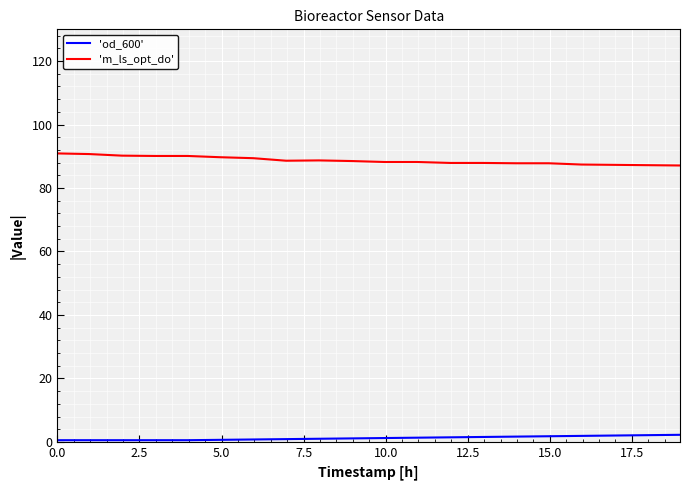

Which series has the largest total across all categories?

'm_ls_opt_do'